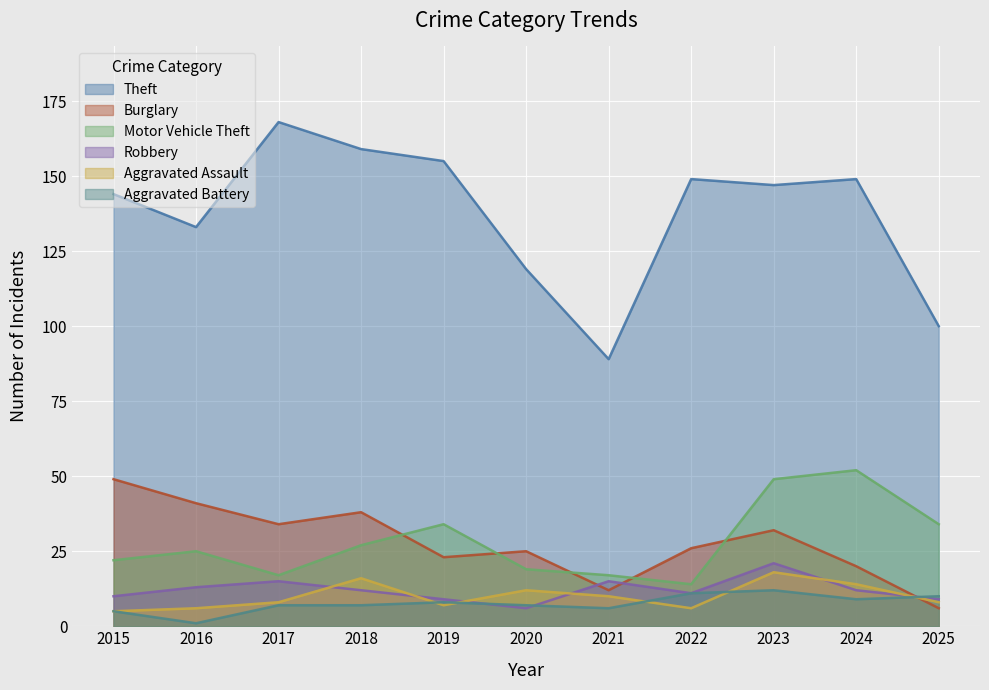

Reading left to right, extract all data points from this chart.

Theft: 144	133	168	159	155	119	89	149	147	149	100
Burglary: 49	41	34	38	23	25	12	26	32	20	6
Motor Vehicle Theft: 22	25	17	27	34	19	17	14	49	52	34
Robbery: 10	13	15	12	9	6	15	11	21	12	9
Aggravated Assault: 5	6	8	16	7	12	10	6	18	14	8
Aggravated Battery: 5	1	7	7	8	7	6	11	12	9	10